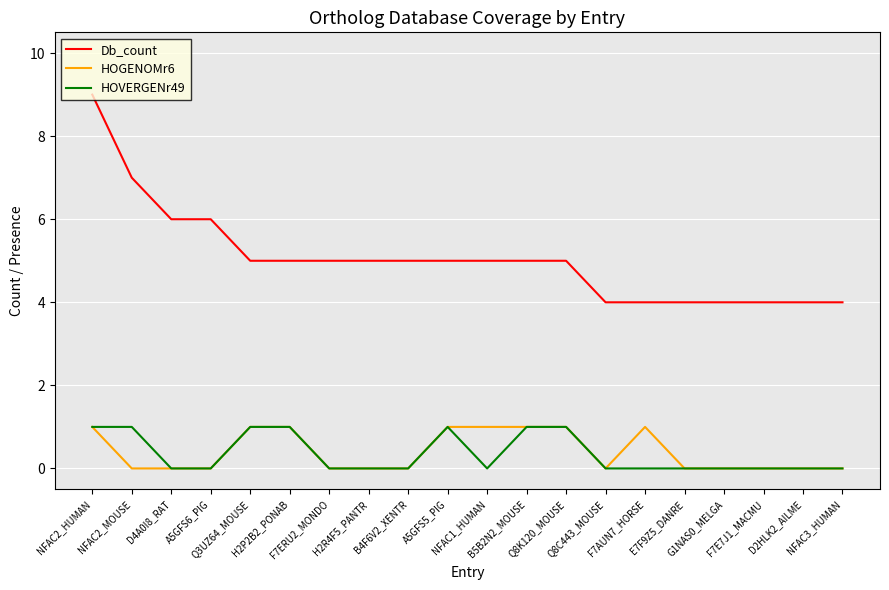

True or false: HOGENOMr6 and Db_count cross at least once.

False